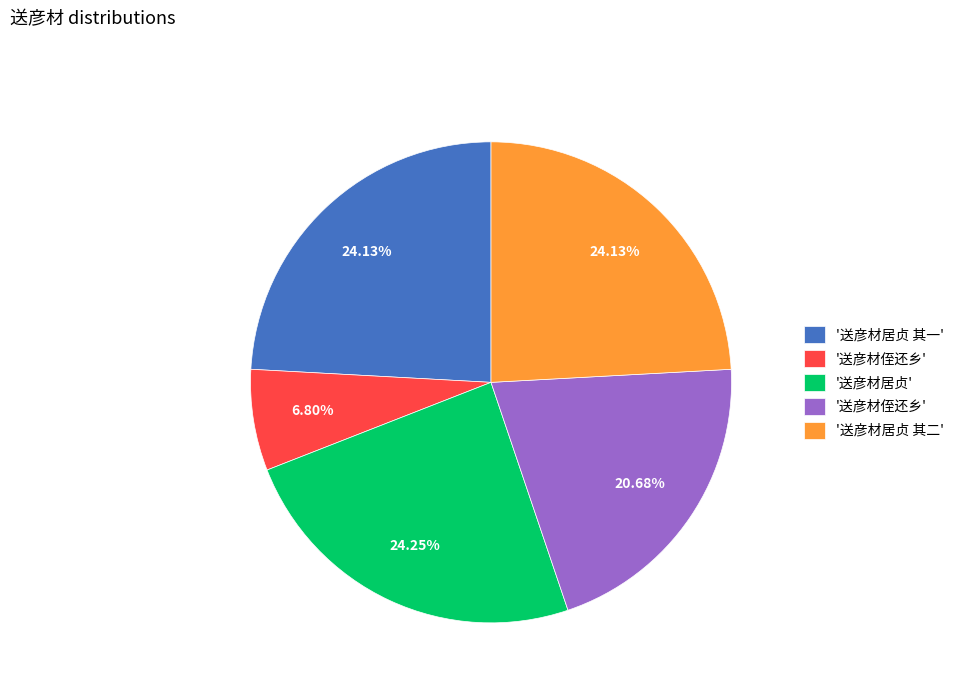

Count the number of slices in the pie.

5